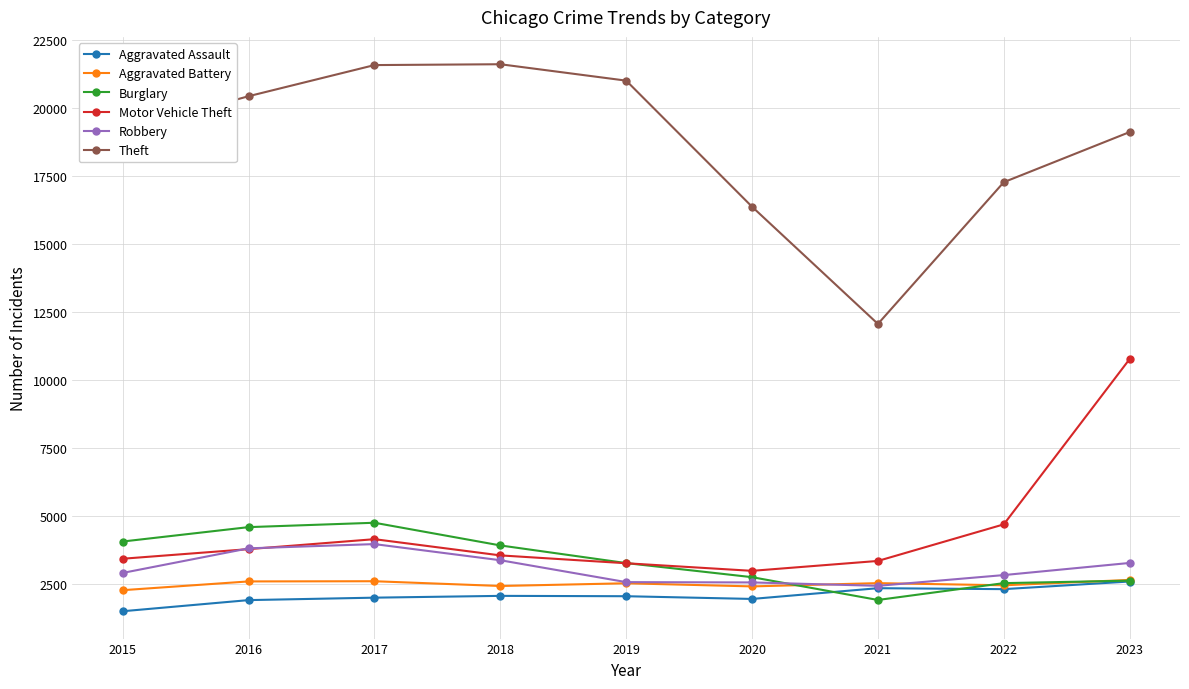

What are all the series names shown in the legend?

Aggravated Assault, Aggravated Battery, Burglary, Motor Vehicle Theft, Robbery, Theft